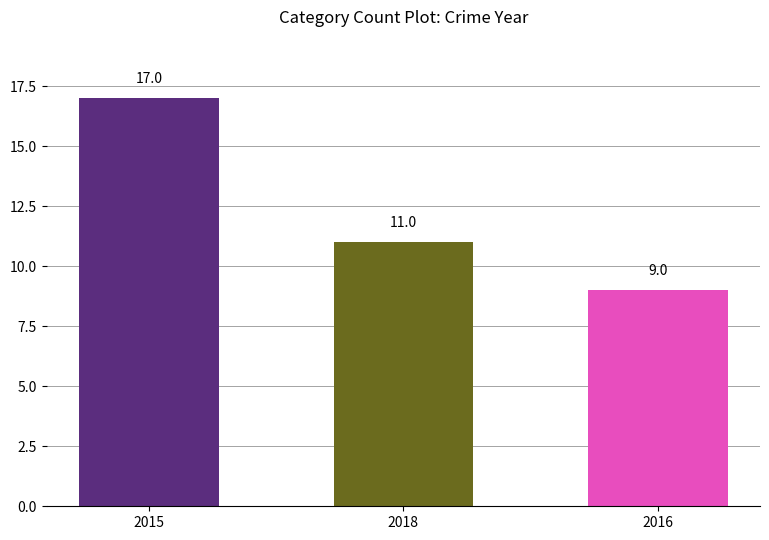

What position from the right is 2015?

3